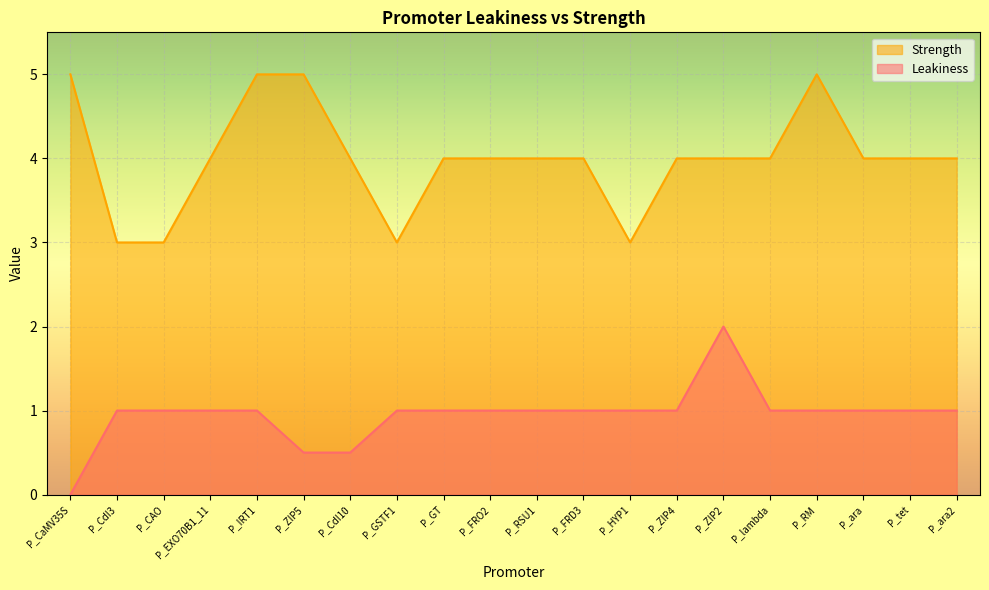

True or false: Strength has a value of 5.0 at P_ZIP5.

True